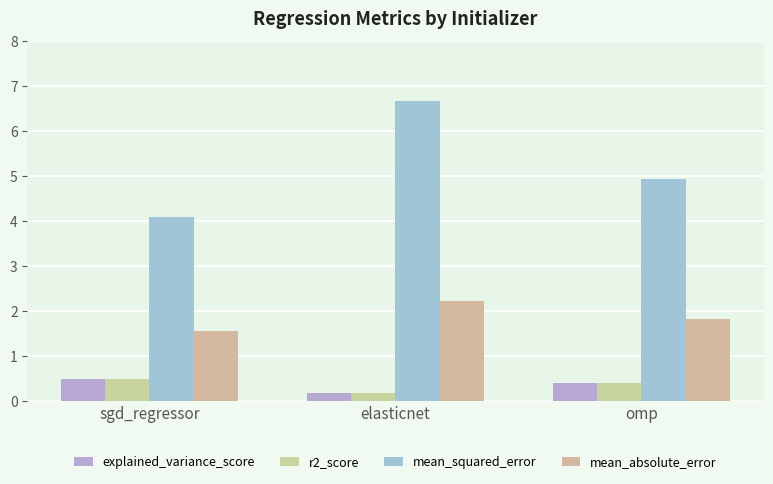

At which label is r2_score closest to 0?

elasticnet